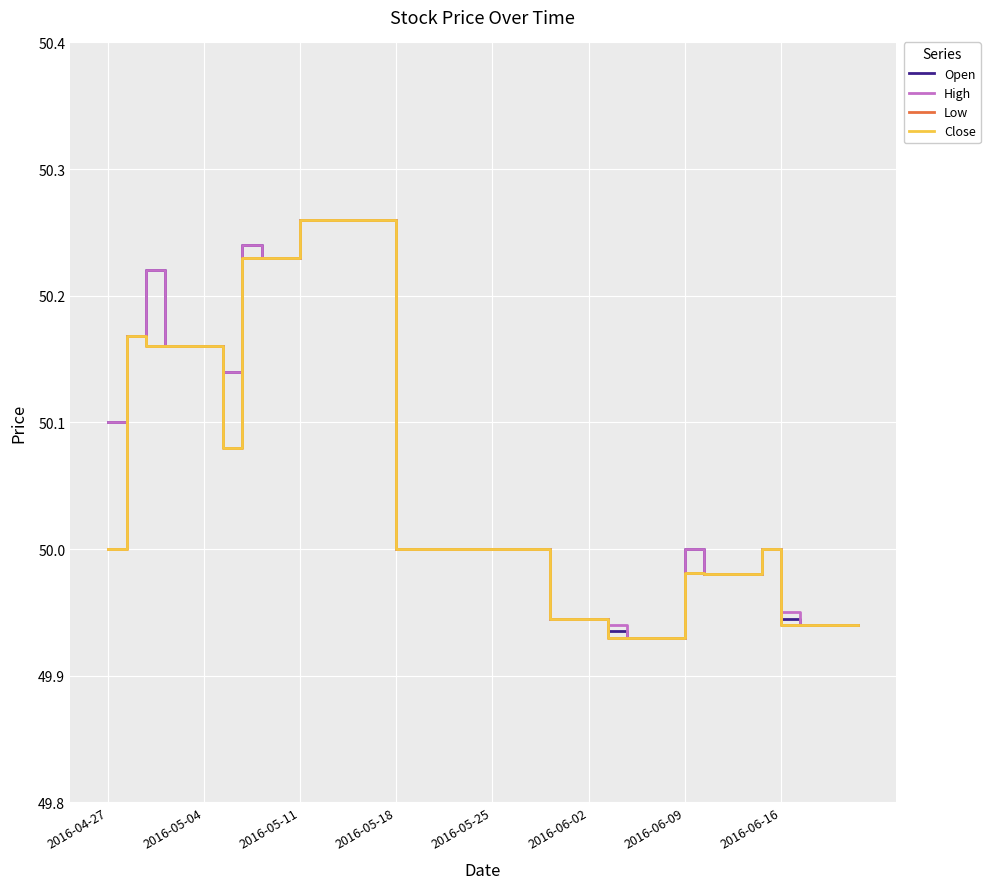

How many interior local valleys does the Close series have?

1